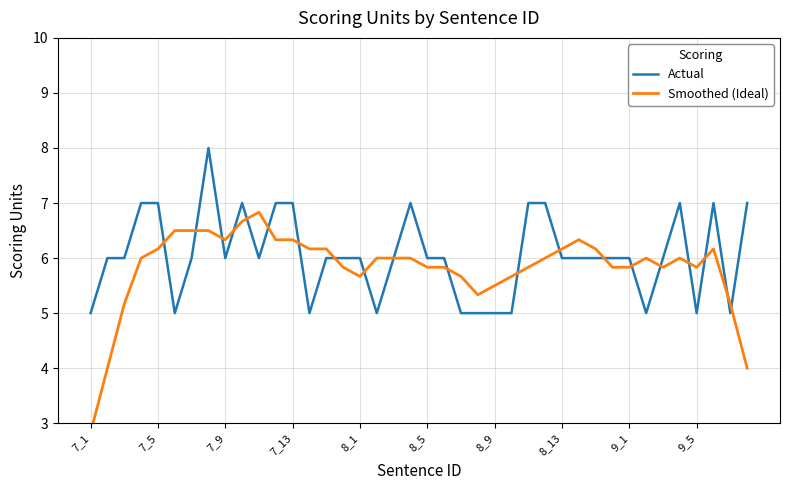

Rank the series by their maximum value, from lowest to highest.

Smoothed (Ideal), Actual